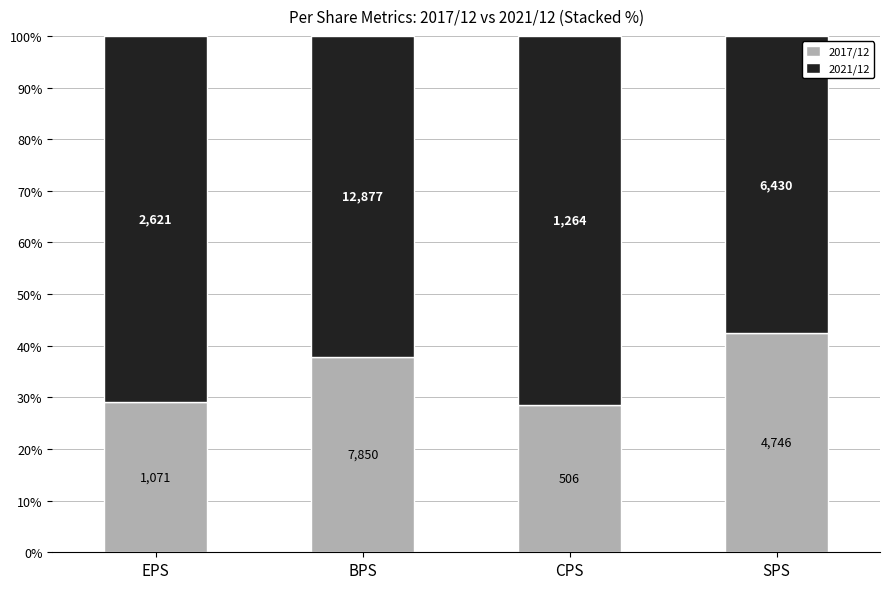

What are all the series names shown in the legend?

2017/12, 2021/12